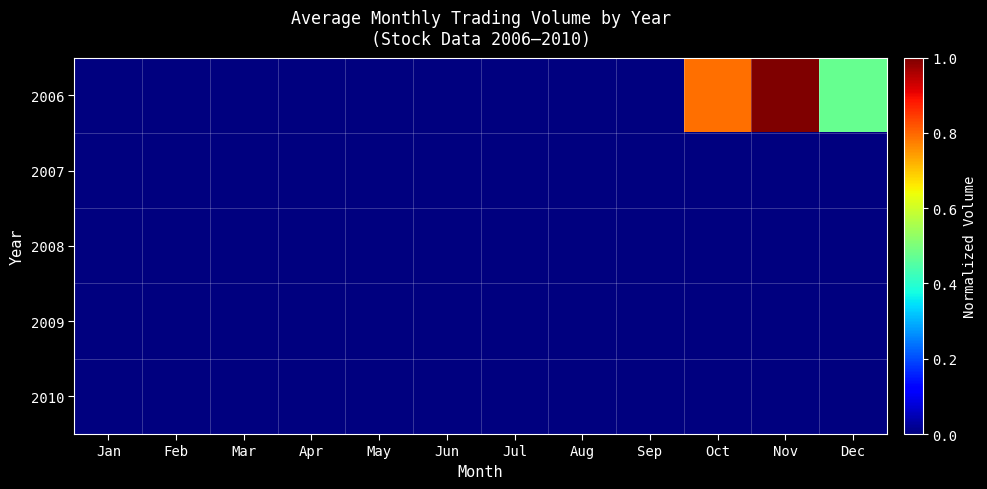

Rank the series at Feb from lowest to highest value.

2006, 2007, 2008, 2009, 2010